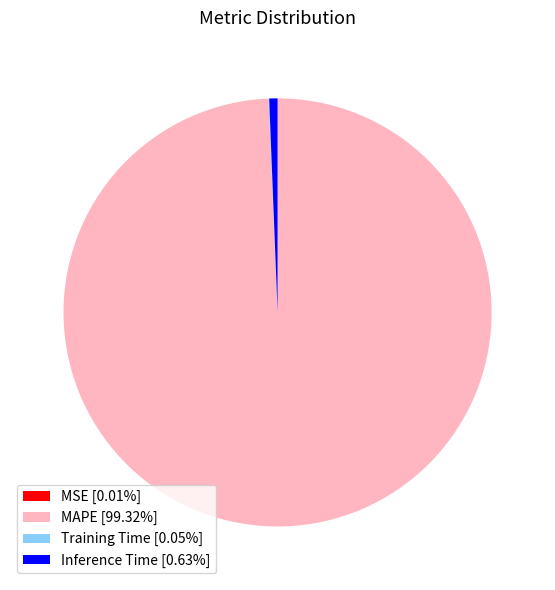

Is there any slice that represents more than half of the pie?

Yes